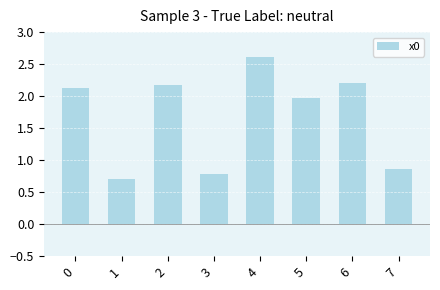

How many categories are shown in the chart?

8